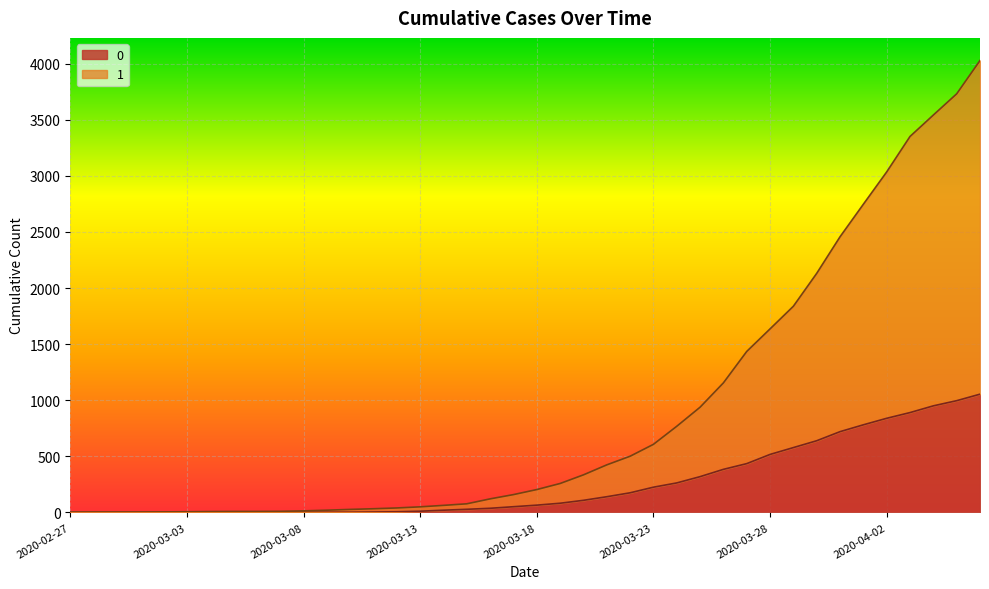

How many lines are shown in the chart?

2